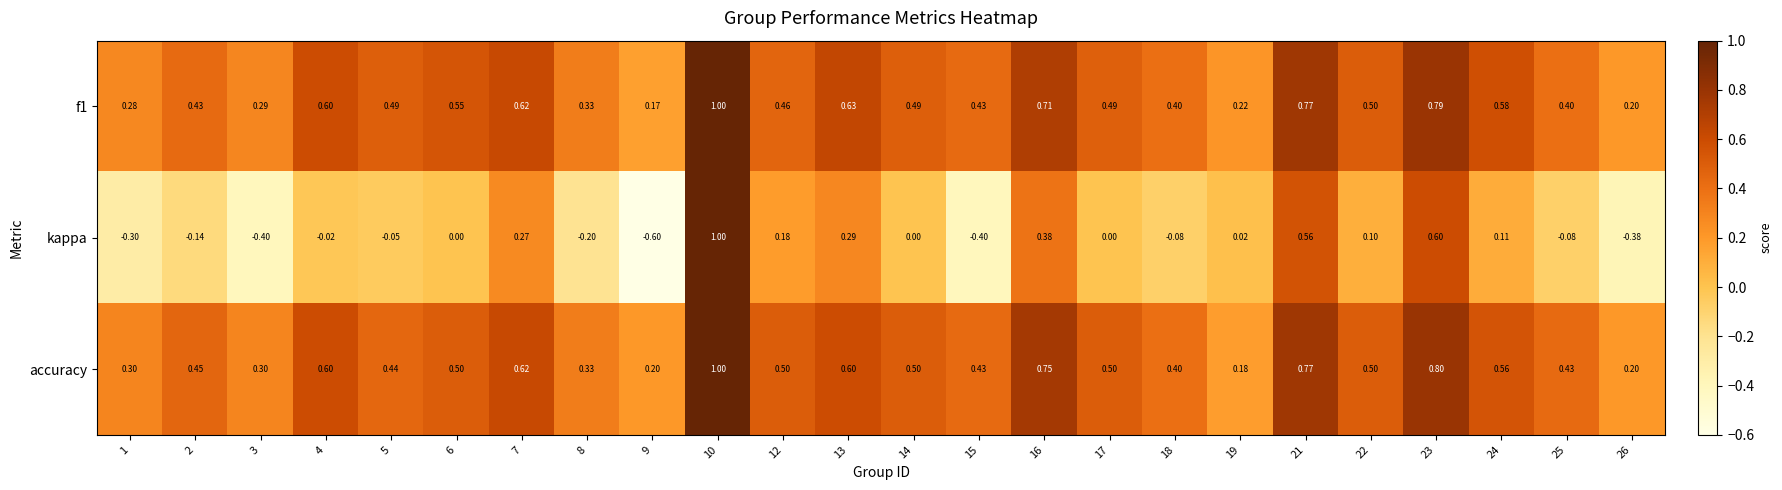

Which series has the largest total across all categories?

accuracy